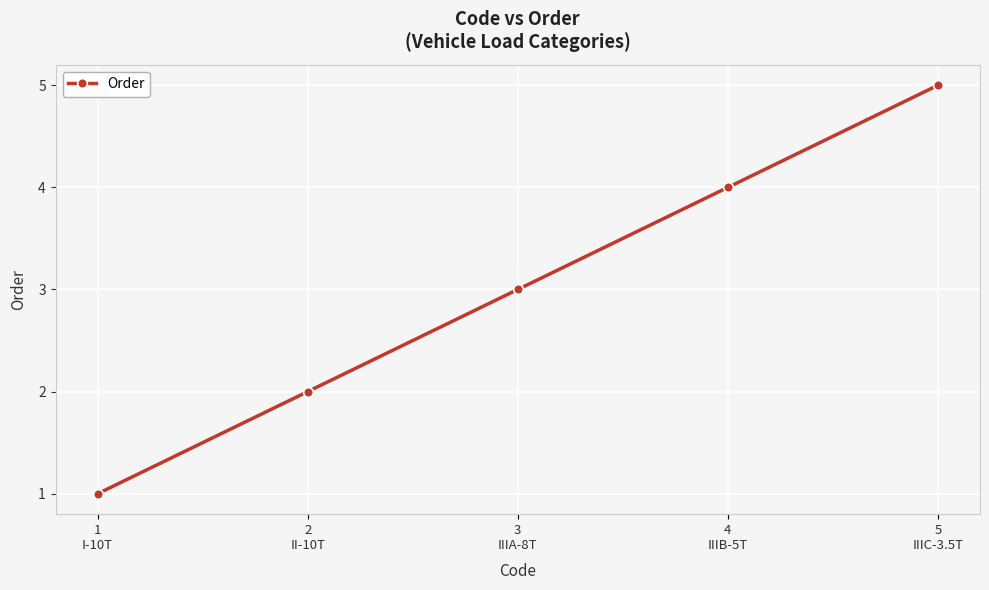

Rank the categories by value from highest to lowest.

5
IIIC-3.5T, 4
IIIB-5T, 3
IIIA-8T, 2
II-10T, 1
I-10T